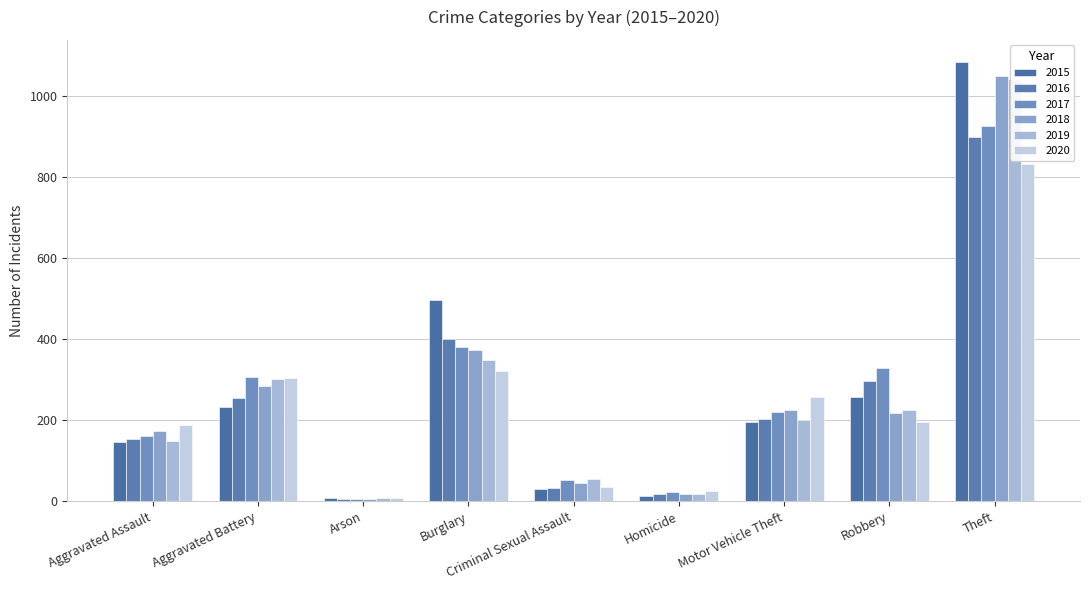

Reading left to right, extract all data points from this chart.

2015: 147	232	8	496	31	13	195	258	1083
2016: 153	254	6	400	32	18	202	296	898
2017: 161	305	6	379	51	22	221	329	925
2018: 173	284	5	372	44	18	224	218	1047
2019: 149	300	7	349	54	17	200	225	1040
2020: 187	304	9	321	34	25	256	194	832